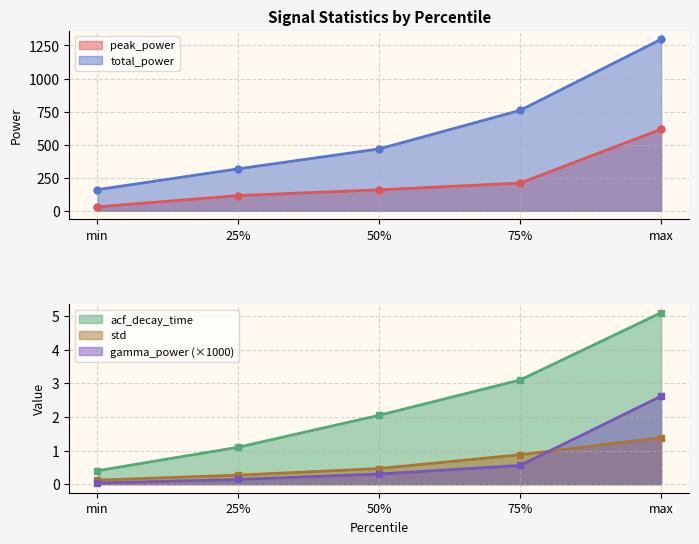

How many series are shown in this chart?

5